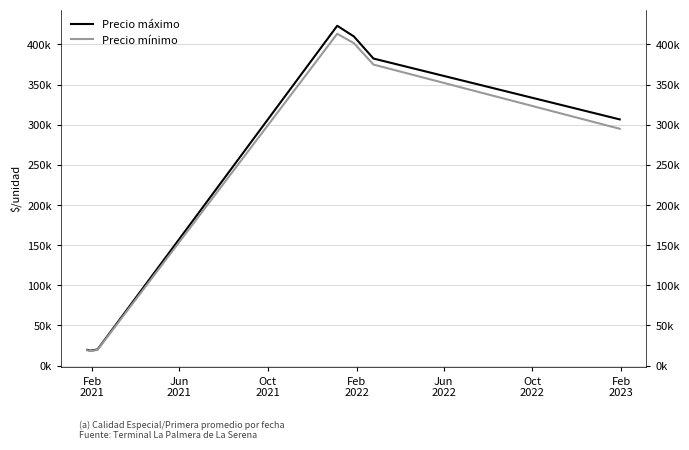

What is the value of the Precio mínimo point at the 7th from the left?

295000.0